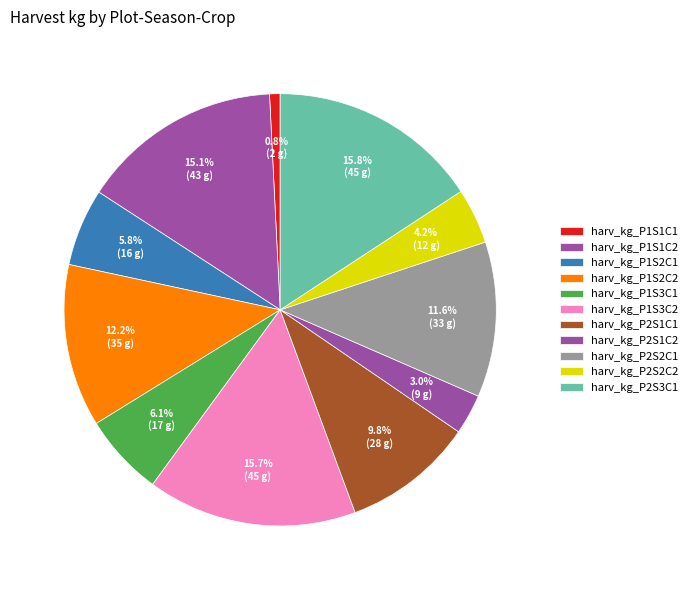

Which slice is the largest?

harv_kg_P2S3C1